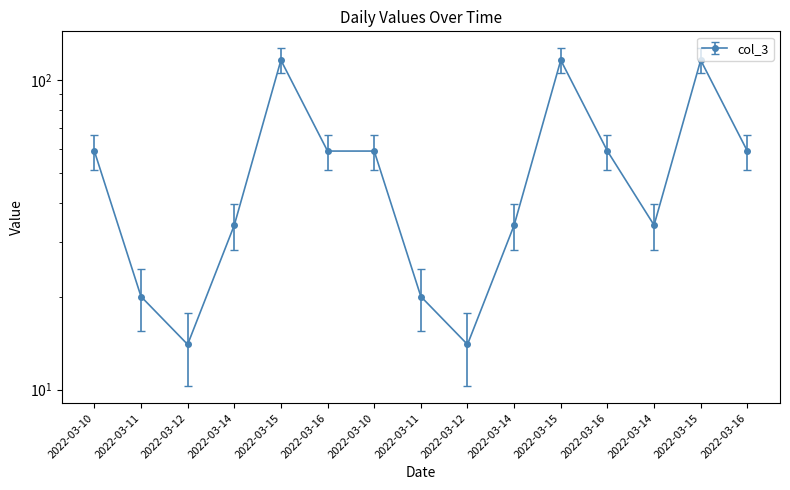

Rank the categories by value from highest to lowest.

2022-03-15, 2022-03-15, 2022-03-15, 2022-03-10, 2022-03-16, 2022-03-10, 2022-03-16, 2022-03-16, 2022-03-14, 2022-03-14, 2022-03-14, 2022-03-11, 2022-03-11, 2022-03-12, 2022-03-12